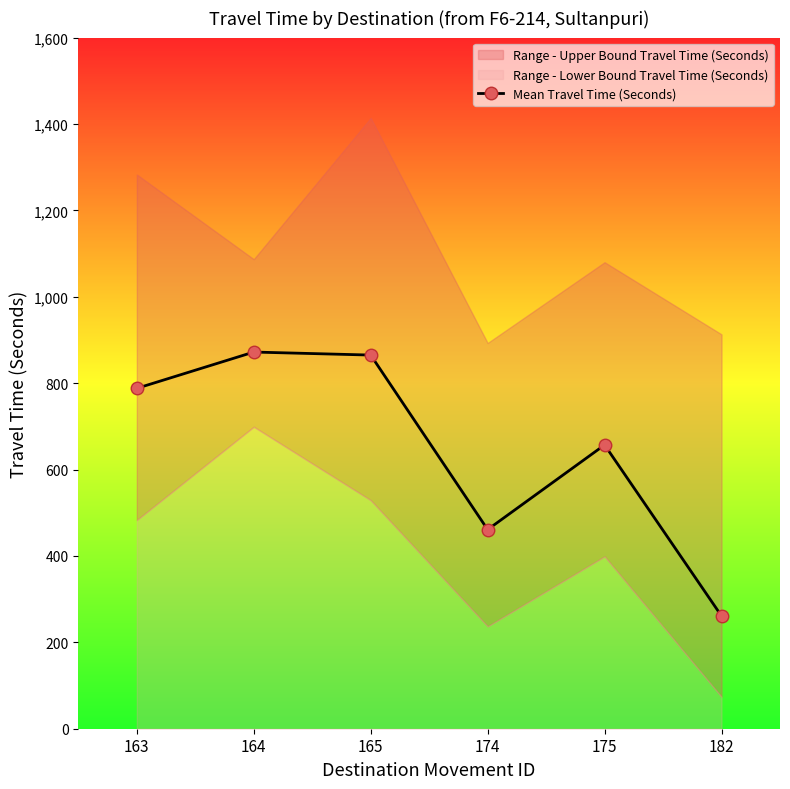

At which category does the chart reach its minimum across all series?

182